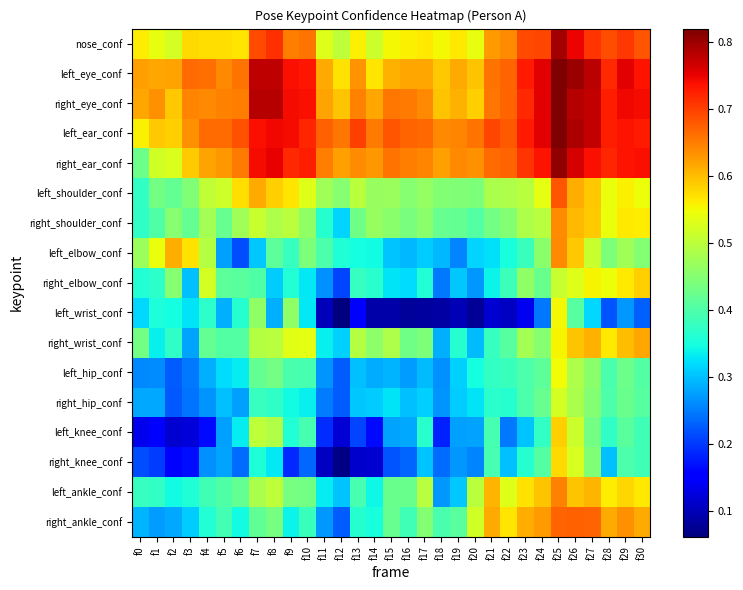

Rank the series by their maximum value, from lowest to highest.

right_hip_conf, left_hip_conf, left_wrist_conf, right_knee_conf, right_elbow_conf, left_knee_conf, right_wrist_conf, right_shoulder_conf, left_elbow_conf, left_ankle_conf, right_ankle_conf, left_shoulder_conf, nose_conf, right_ear_conf, right_eye_conf, left_ear_conf, left_eye_conf